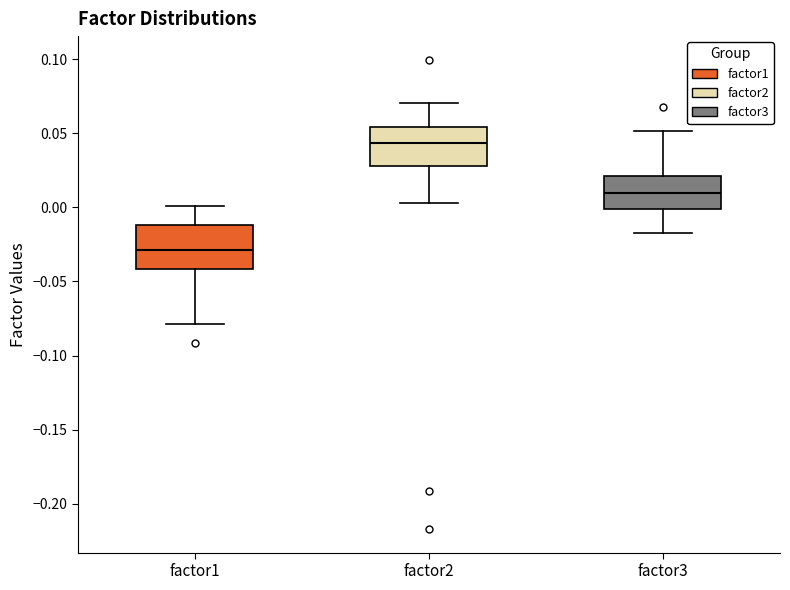

Which box has the lowest median line?

factor1